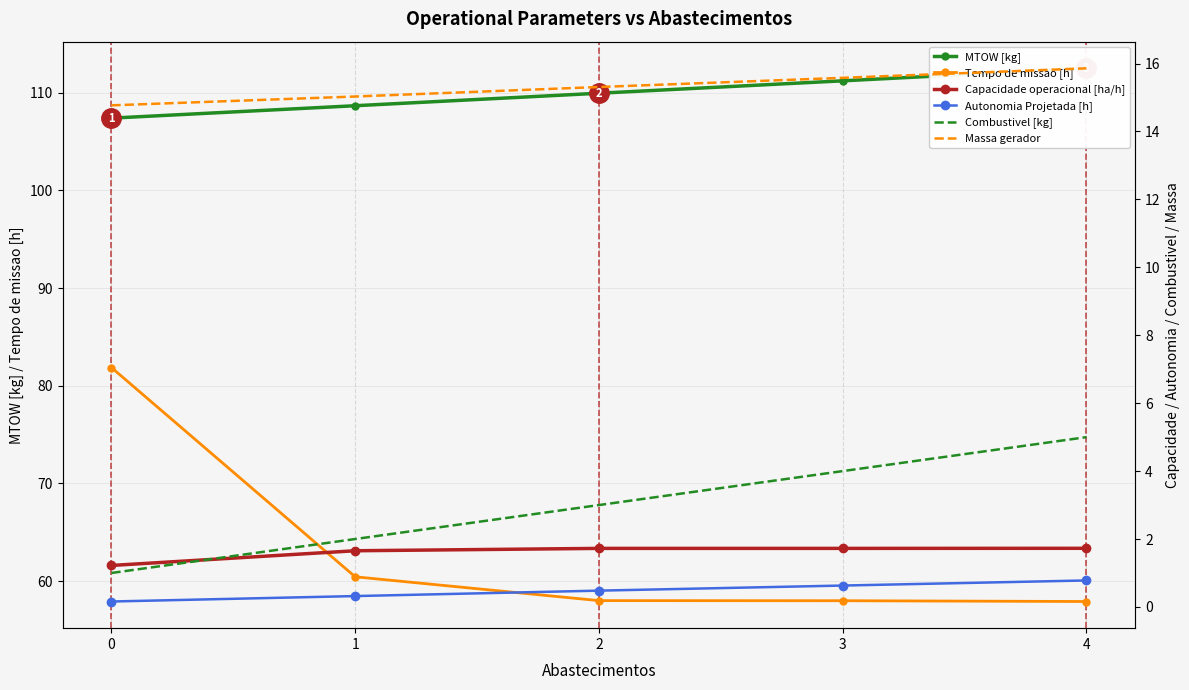

What is the value of the Massa gerador point at the 1st from the left?

14.8